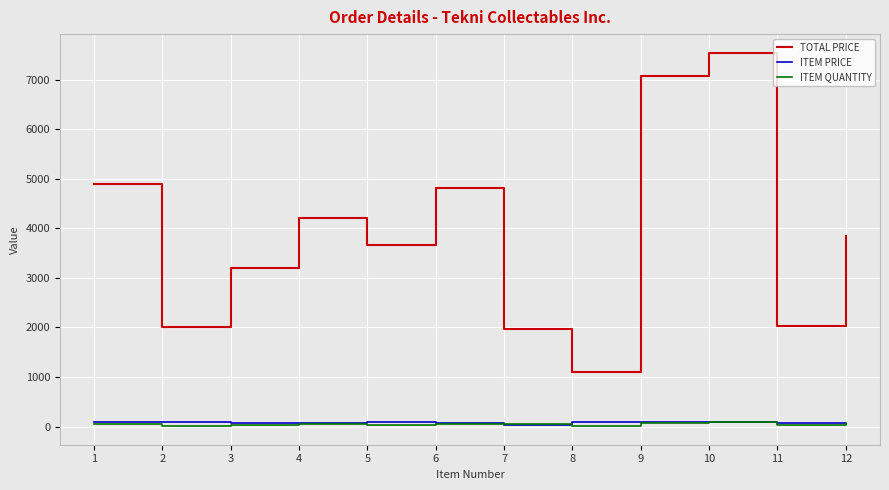

What are all the series names shown in the legend?

TOTAL PRICE, ITEM PRICE, ITEM QUANTITY